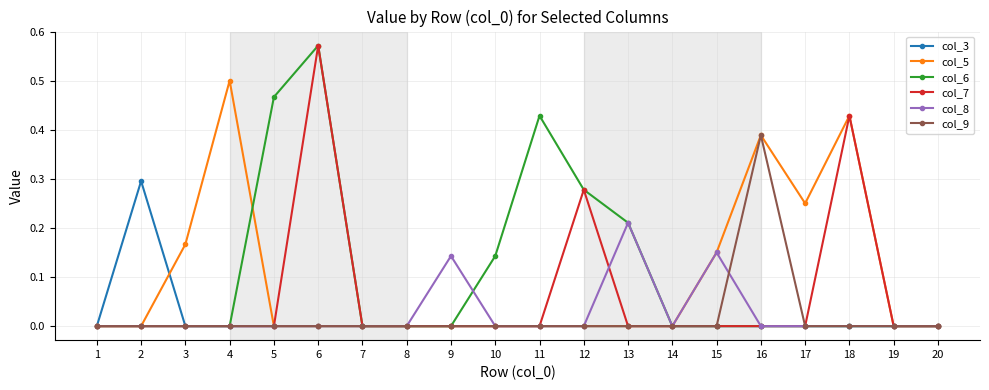

True or false: col_9 has a value of 0.0 at 15.

True